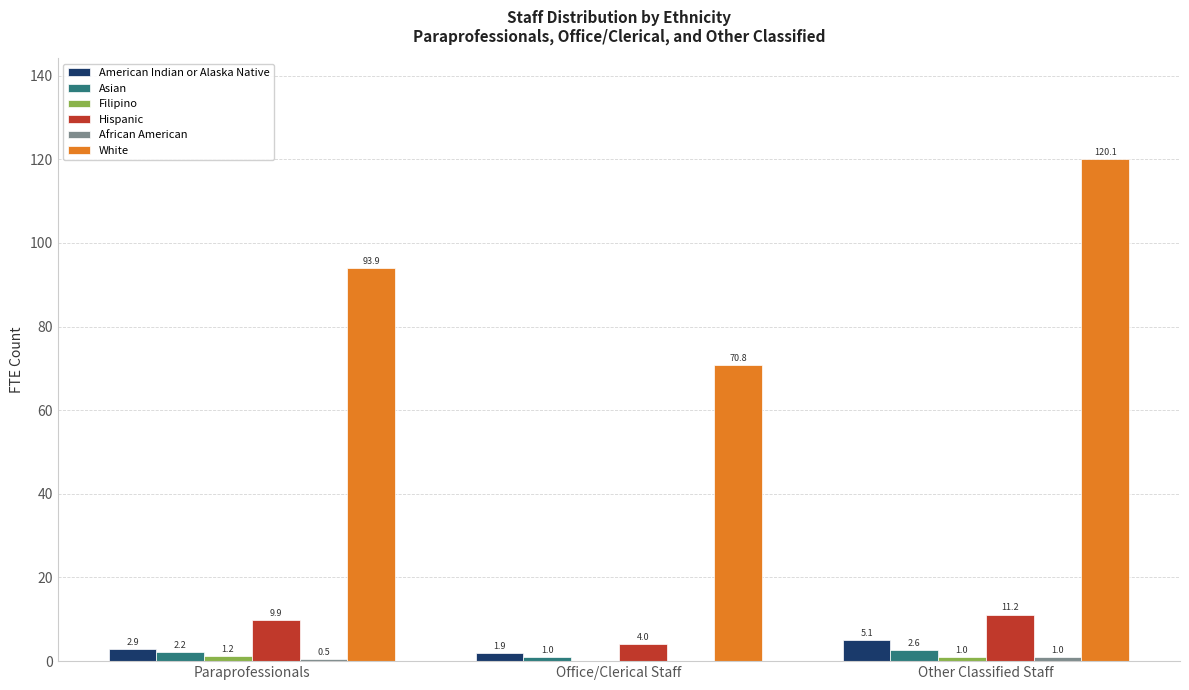

The value of Hispanic at Other Classified Staff is 5.3. True or false?

False